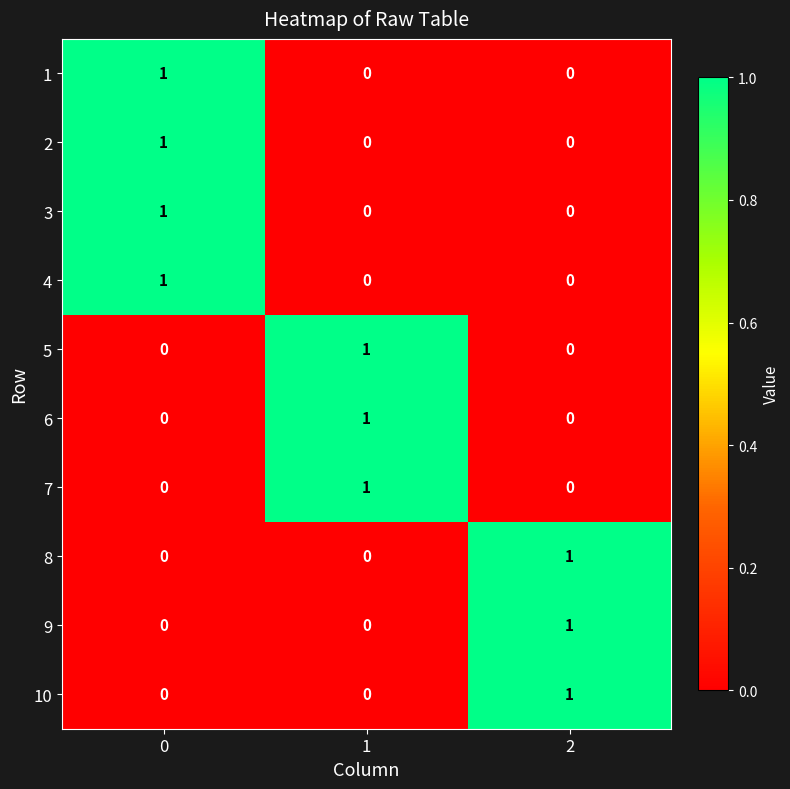

How many positive values does the 1 series have?

1